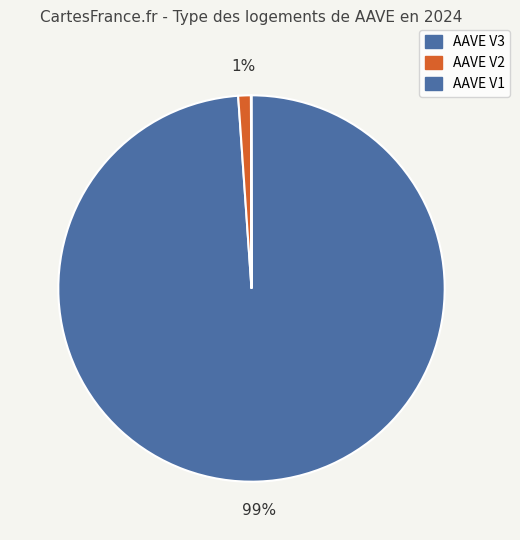

Which slice represents more than half of the pie?

AAVE V3